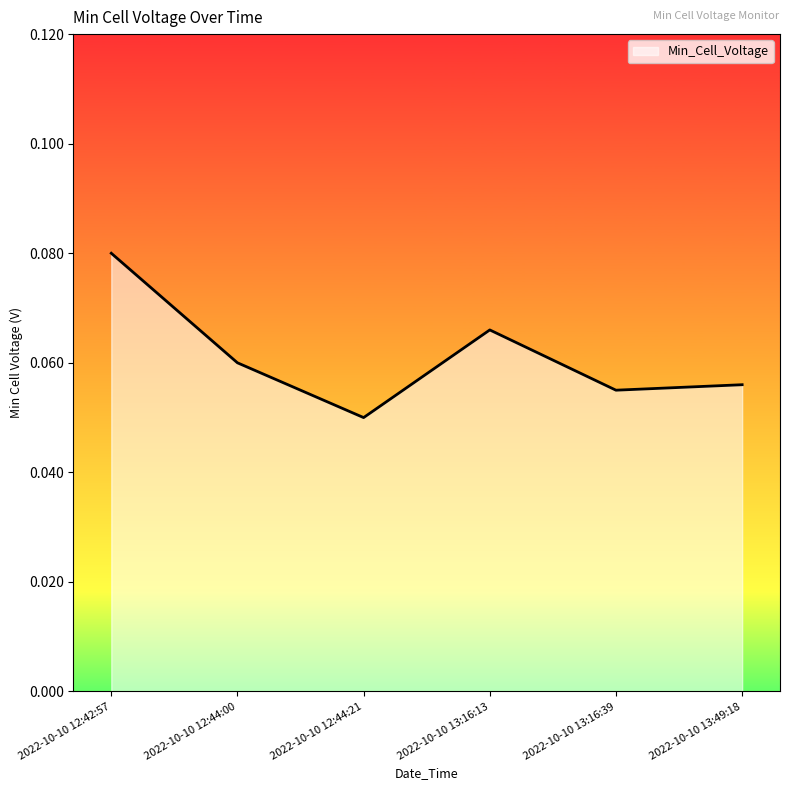

What position from the left is 2022-10-10 13:16:13?

4